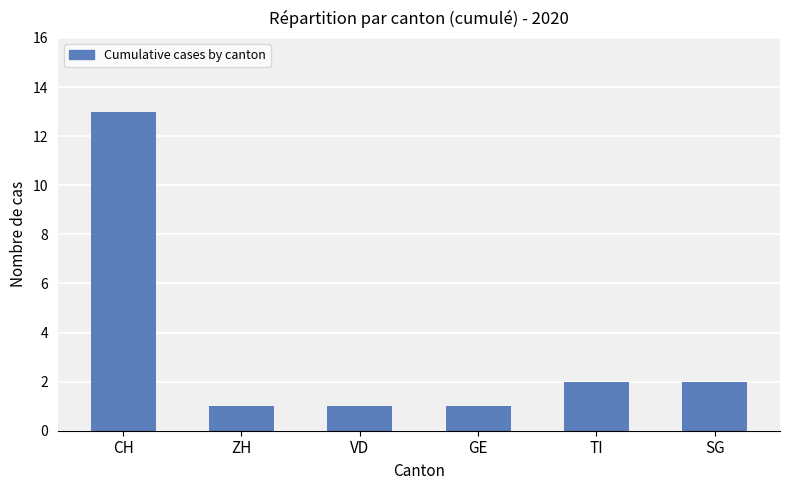

Which label corresponds to the largest value in the chart?

CH